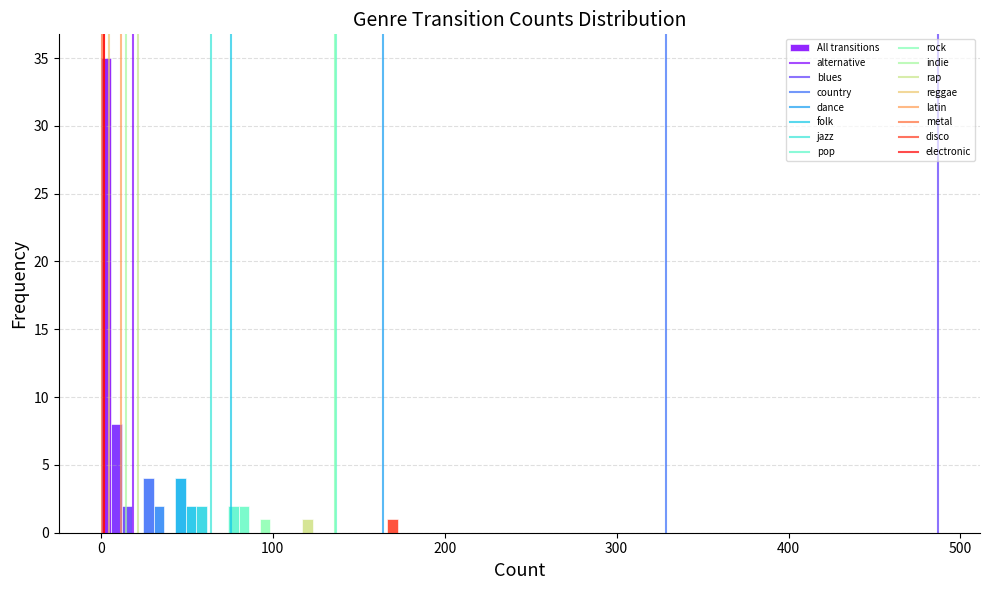

Around what value on the x-axis is the tallest bar? Give the approximate position of its centre, as read against the axis.

0